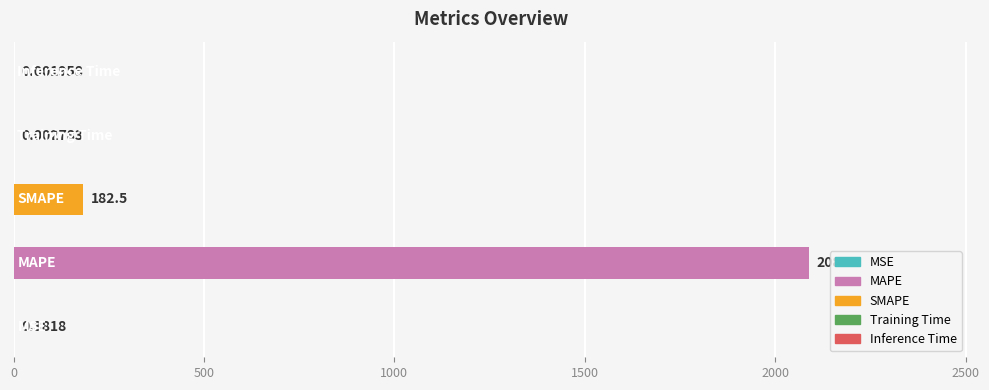

What is the sum of all values?

2271.7